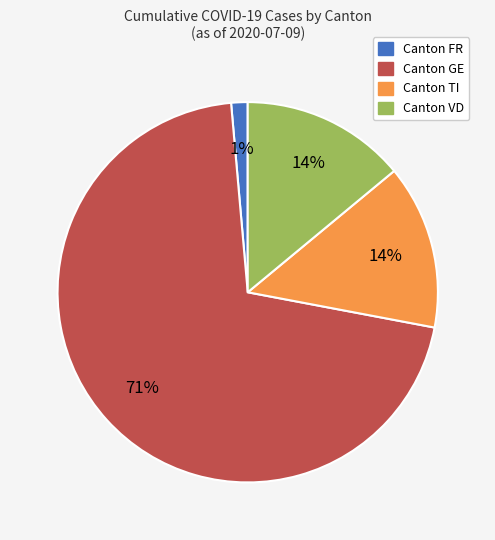

Is there a majority slice in this chart?

Yes